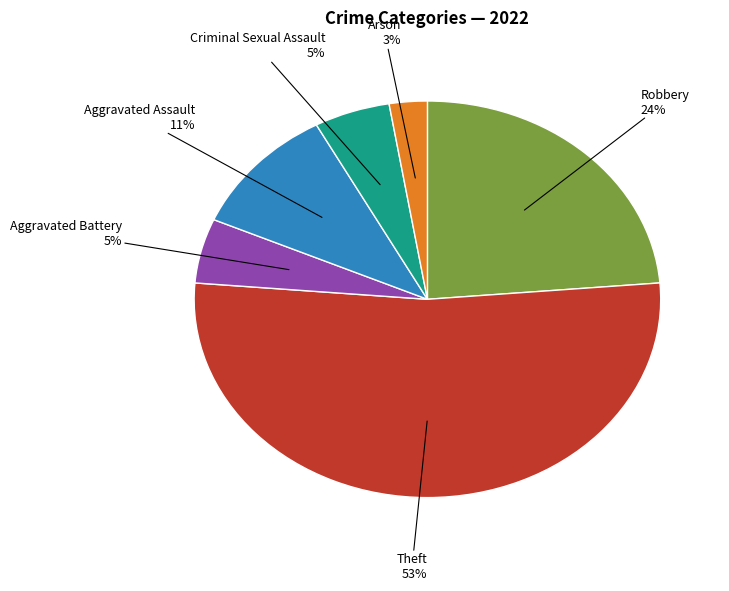

To the nearest percent, what is the difference between the Robbery and Theft slice percentages?

29%